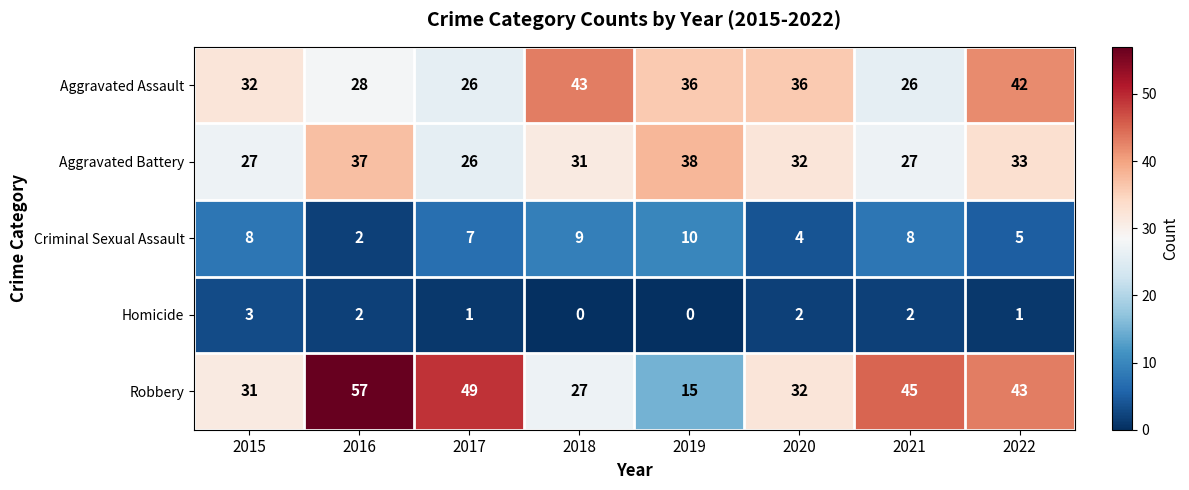

Which series has the largest total across all categories?

Robbery